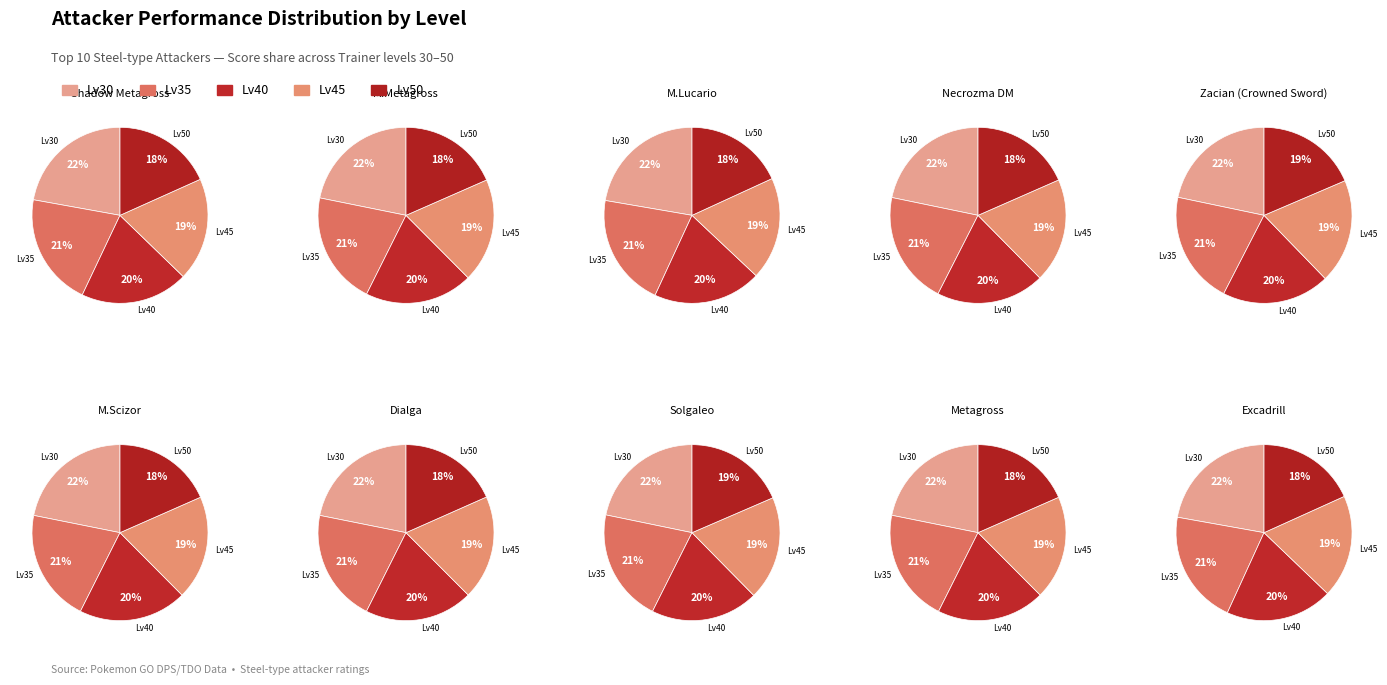

Combined, what portion of the pie is 3 and 8?

20.5%